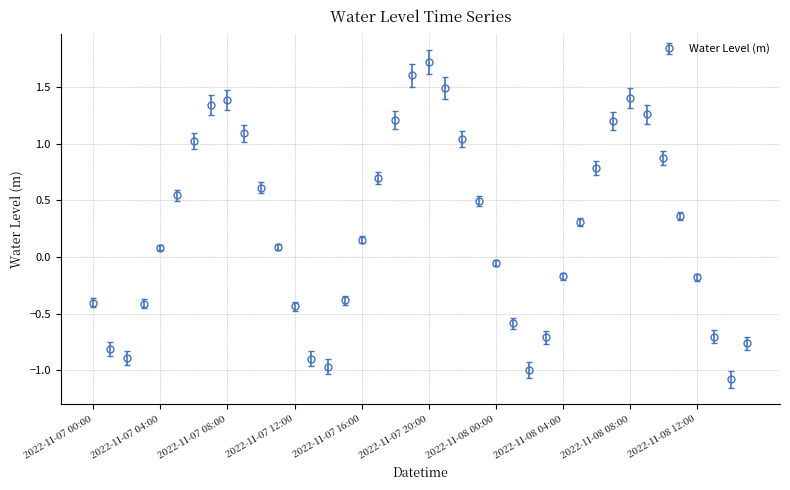

True or false: the data has more than 2 interior local peaks.

True